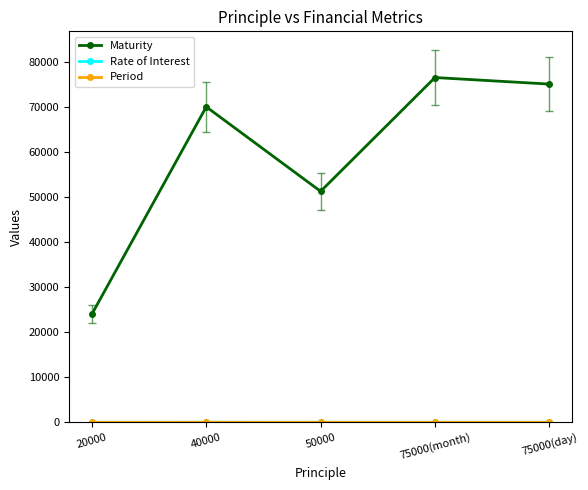

Which series has the largest total across all categories?

Maturity